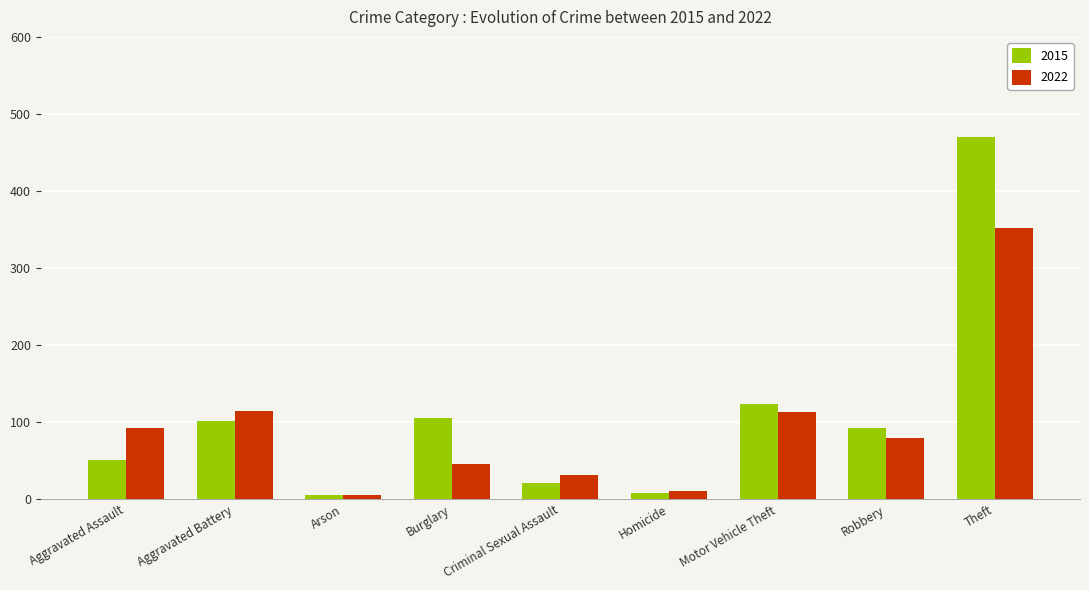

At which category is the sum across all series the highest?

Theft